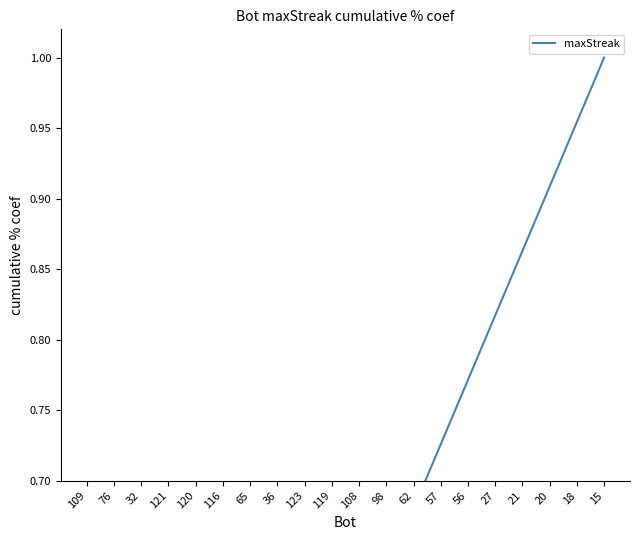

How many categories are shown in the chart?

20